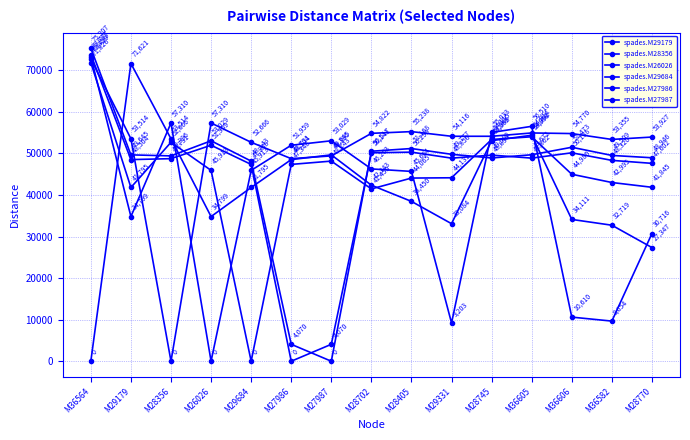

Is the value of spades.M27986 at M36606 greater than the value of spades.M26026 at M29684?

Yes